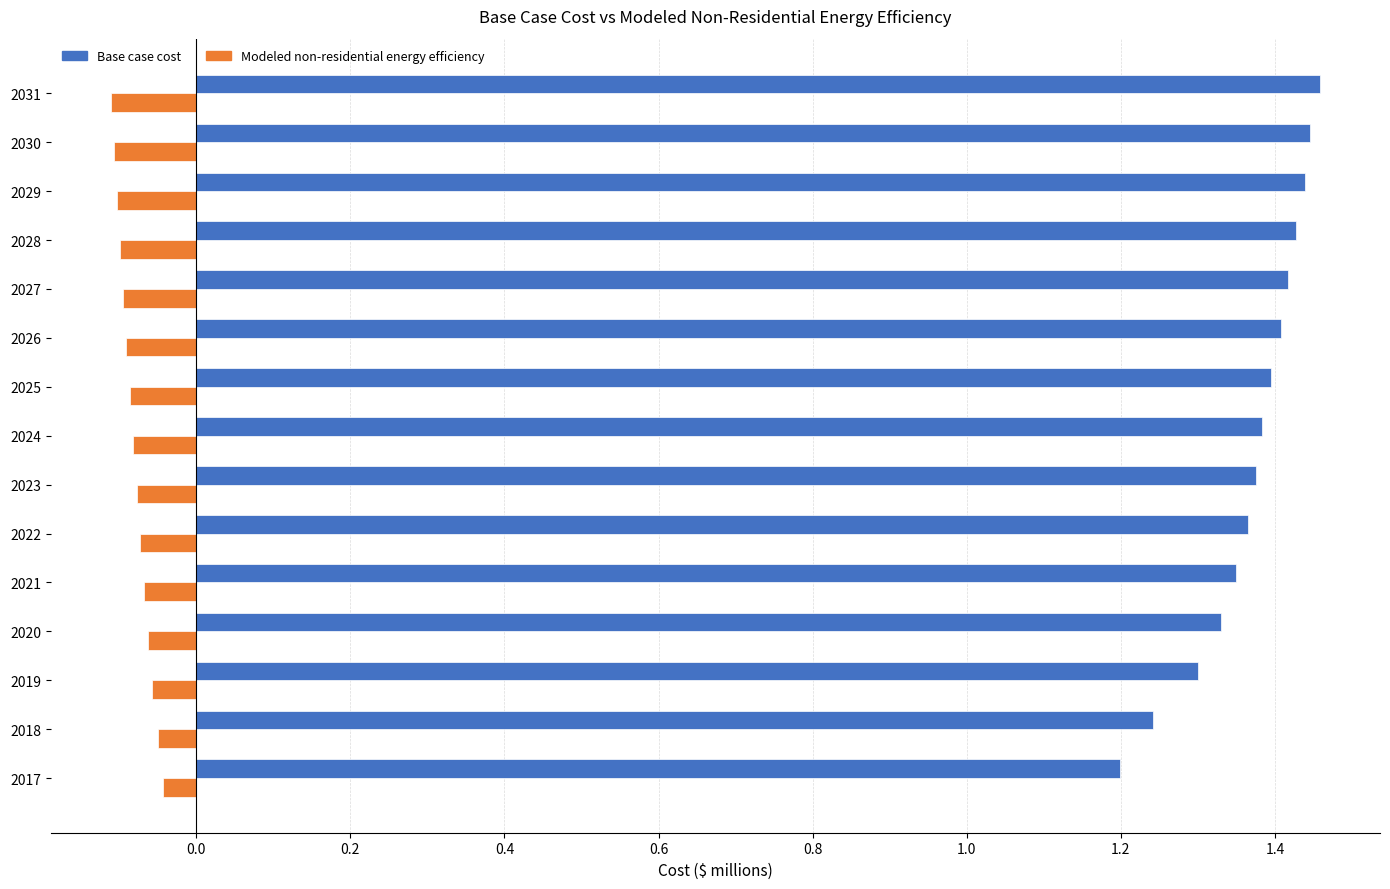

Which series has the largest range (max minus min)?

Base case cost